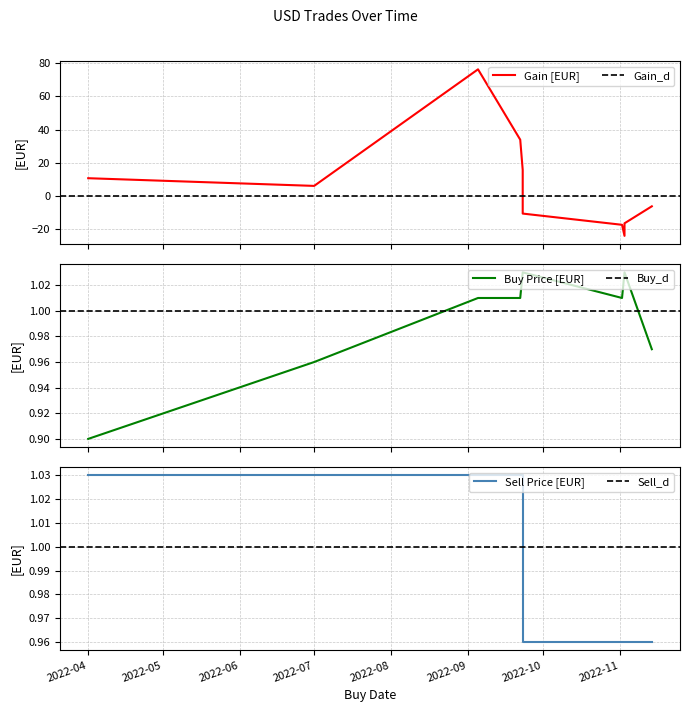

Between which two adjacent categories do Buy Price [EUR] and Gain [EUR] first intersect?

2022-09-23 and 2022-09-23